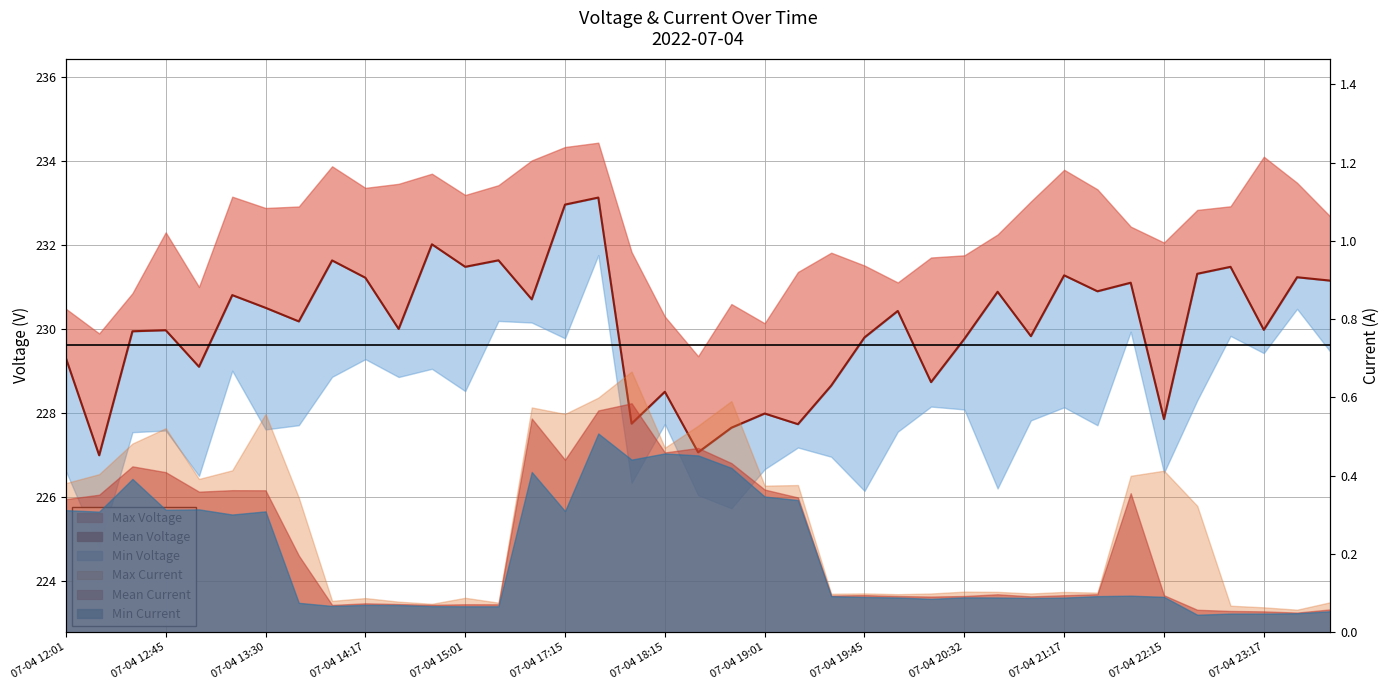

What is the sum of all values?

8972.5